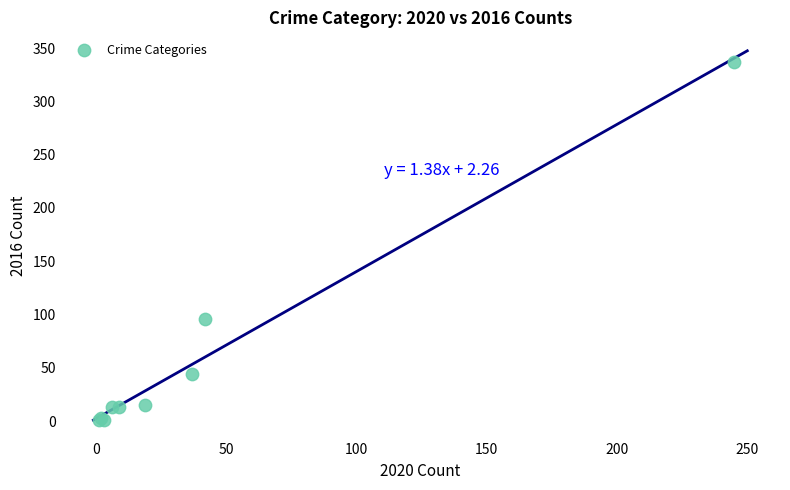

What Y value in the scatter plot is closest to 169?

96